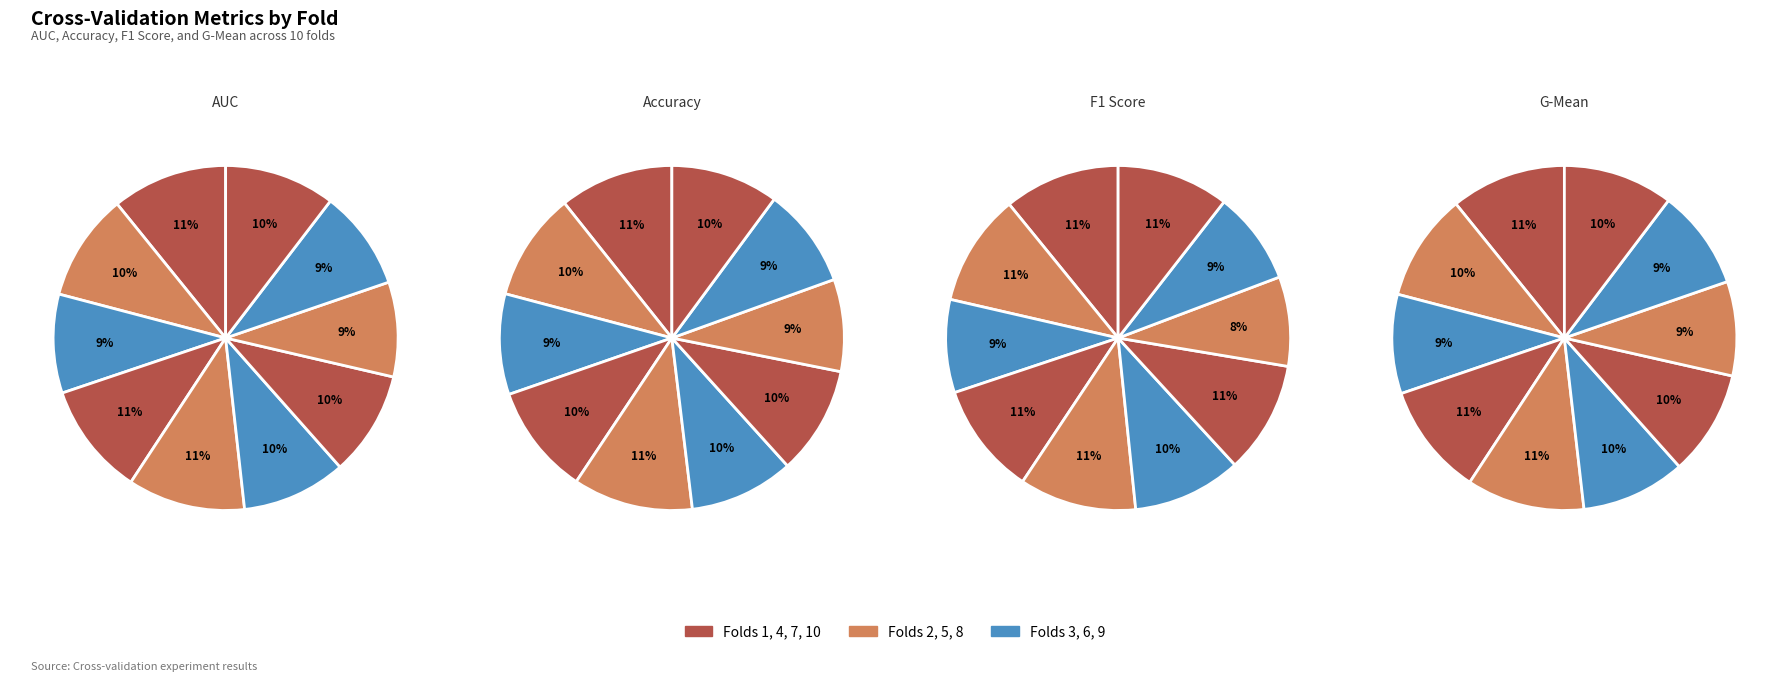

Is there any slice that represents more than half of the pie?

No